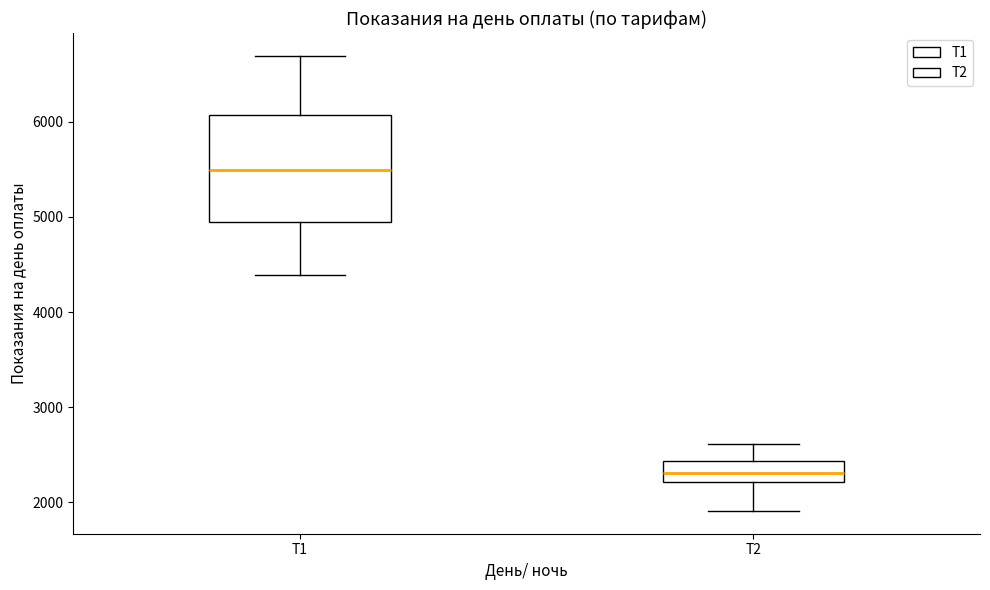

Where does the lower whisker of the box for Т2 end on the y-axis? The values are not printed on the chart, so give them approximately, as read against the axis.

1900